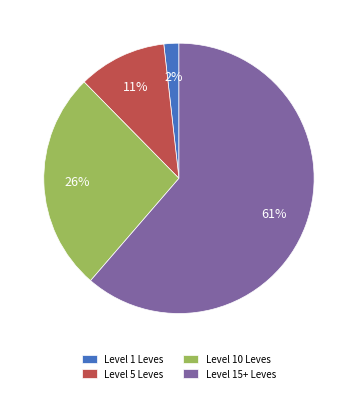

To the nearest percent, what portion does Level 1 Leves represent?

2%